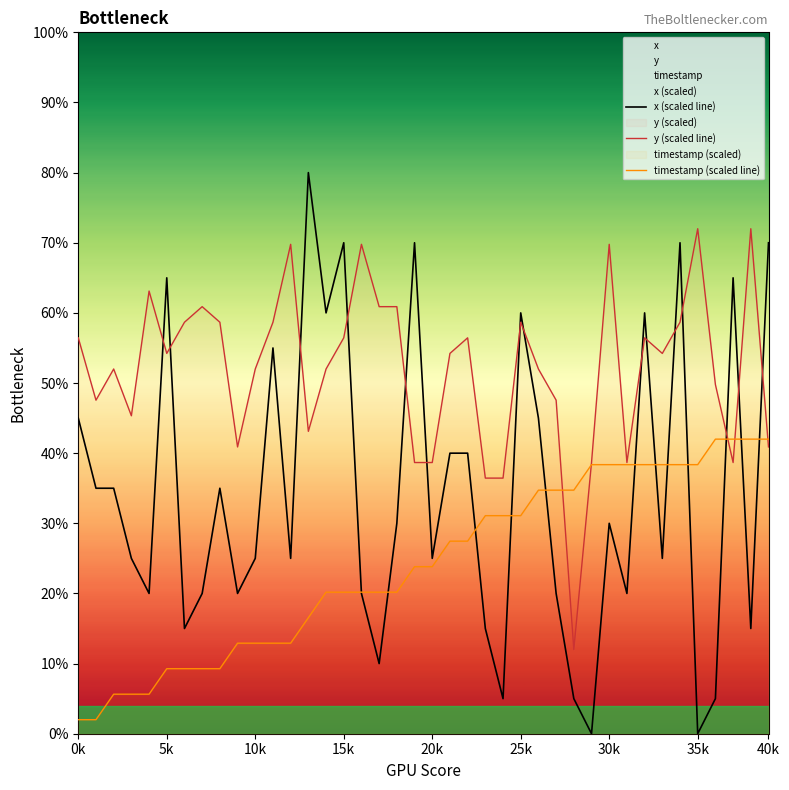

What is the label of the 1st point from the right?

40k